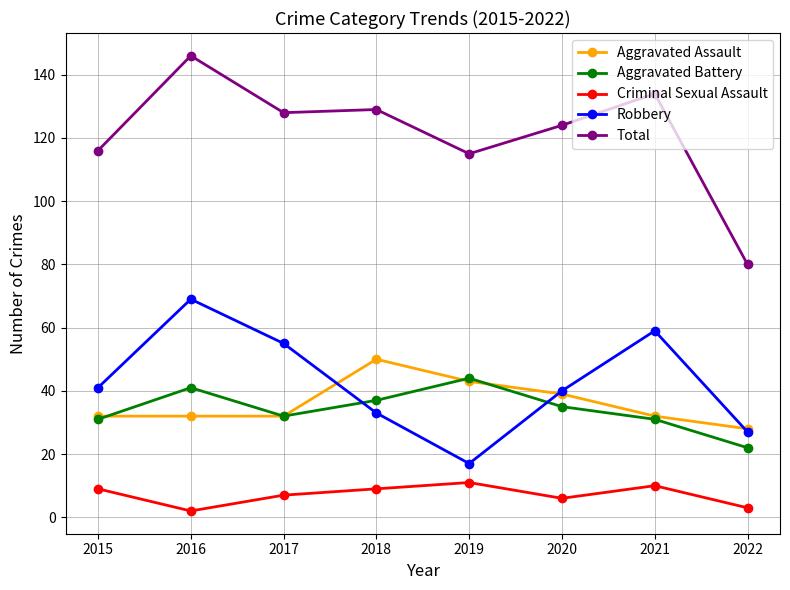

What is the difference between the highest and lowest values at 2022?

77